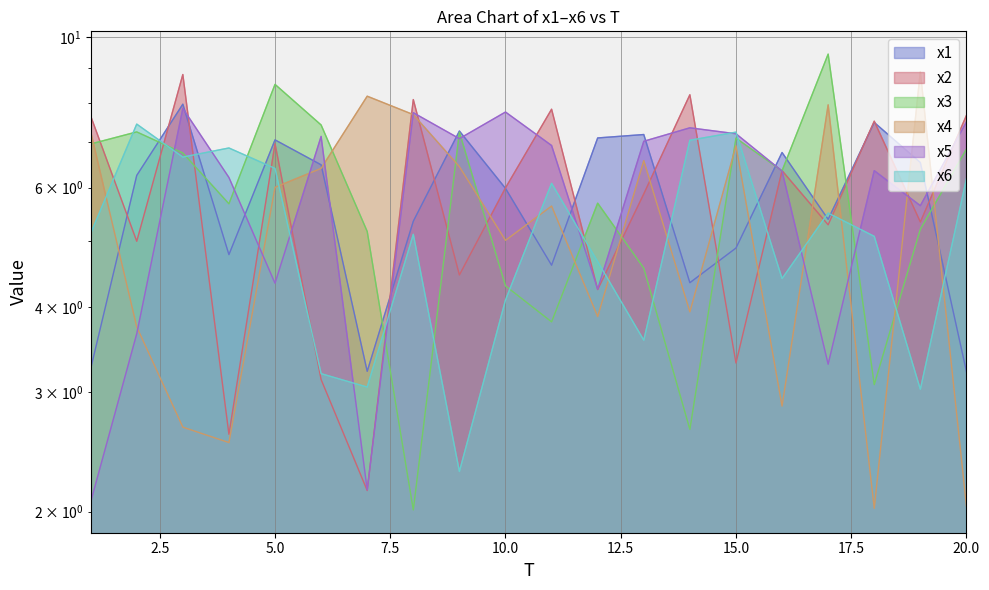

What are all the series names shown in the legend?

x1, x2, x3, x4, x5, x6